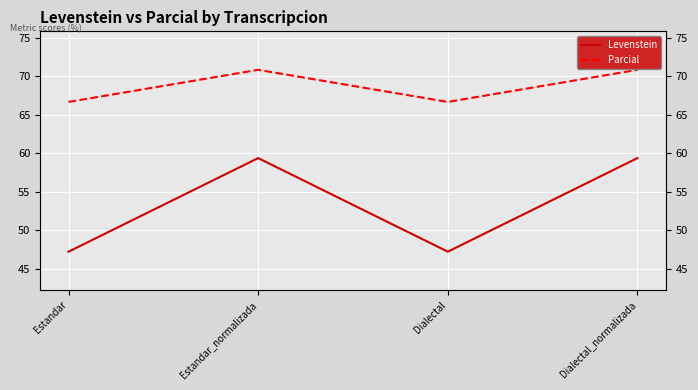

What is the minimum value shown in the chart?

47.2